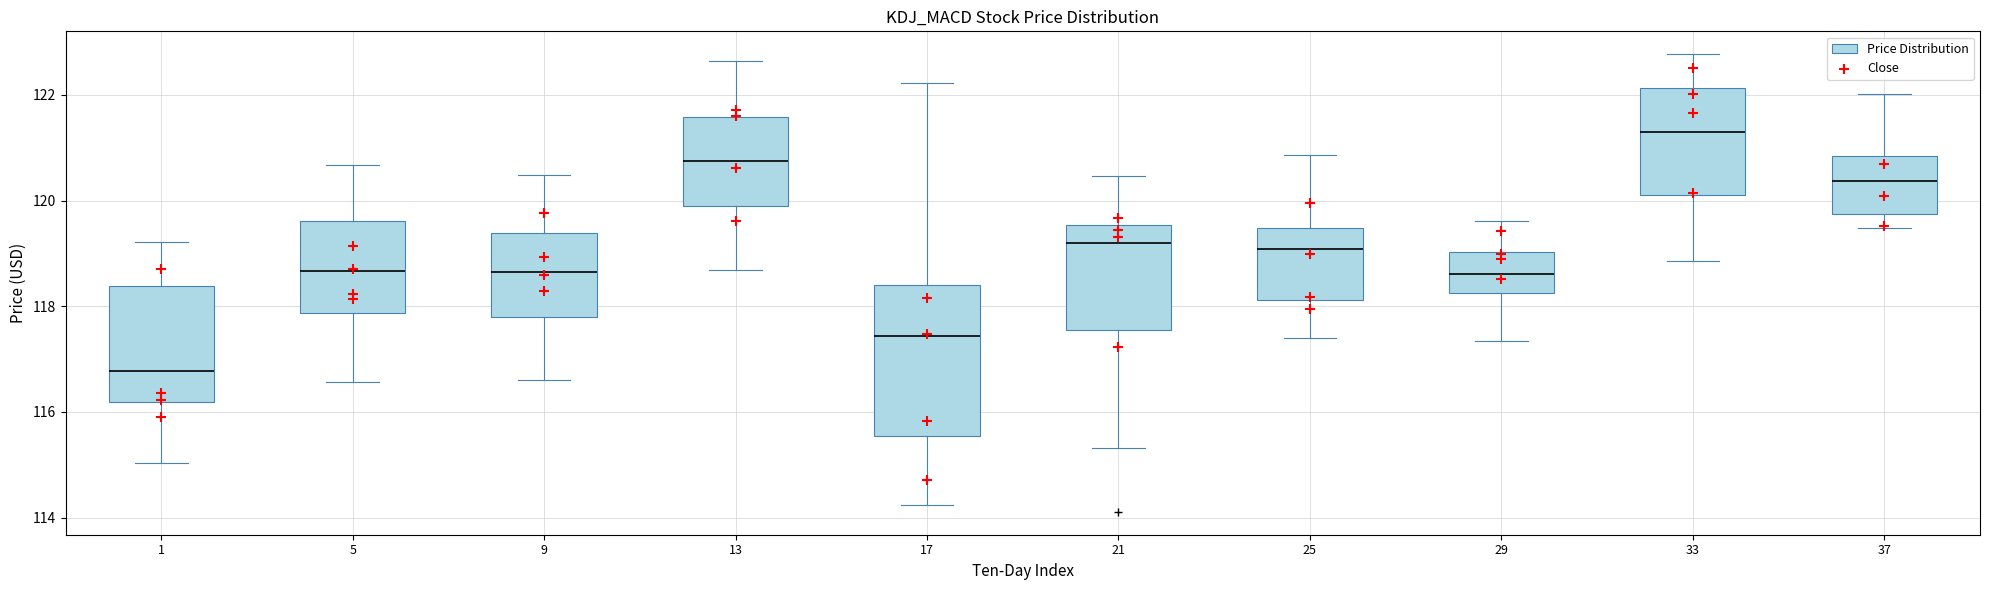

Which box has the lowest median line?

1